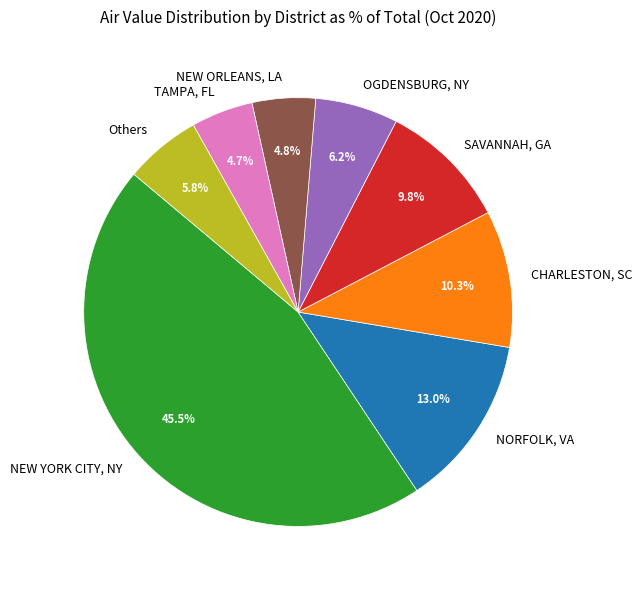

What portion of the pie excludes TAMPA, FL?

95.3%